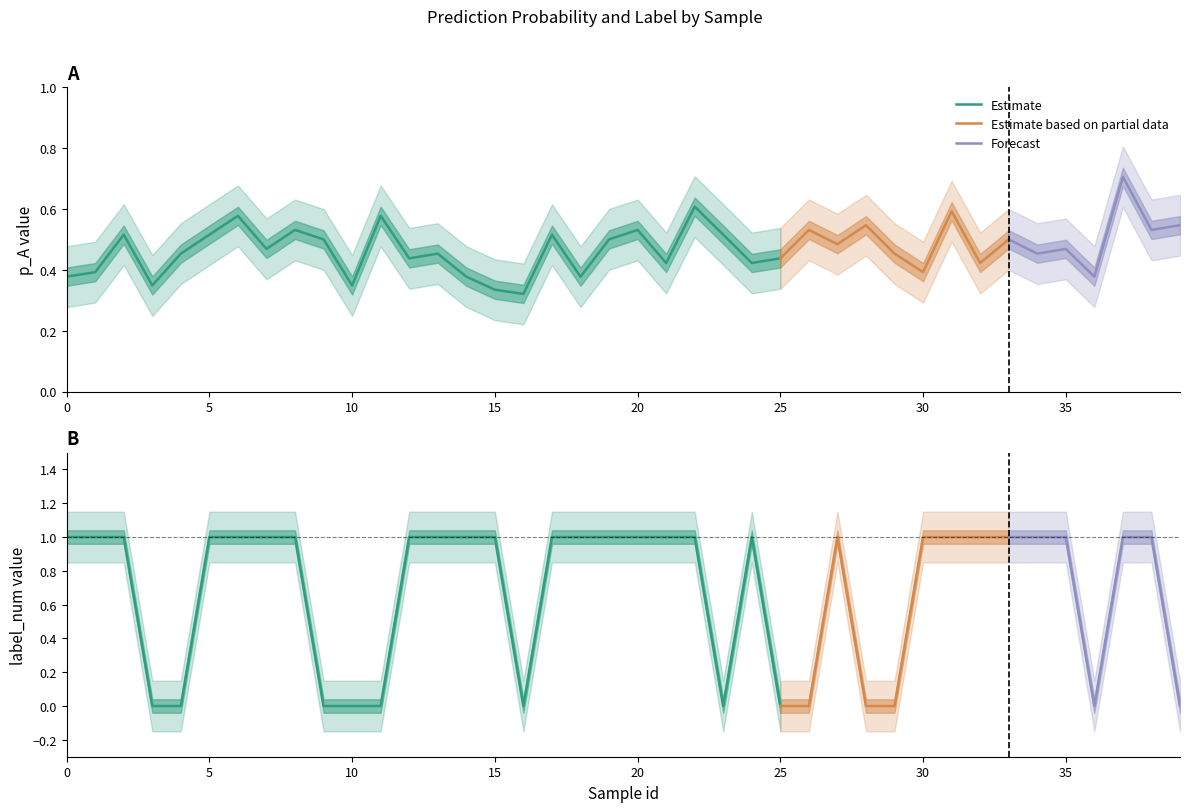

At which category does label_num reach its first local valley?

16